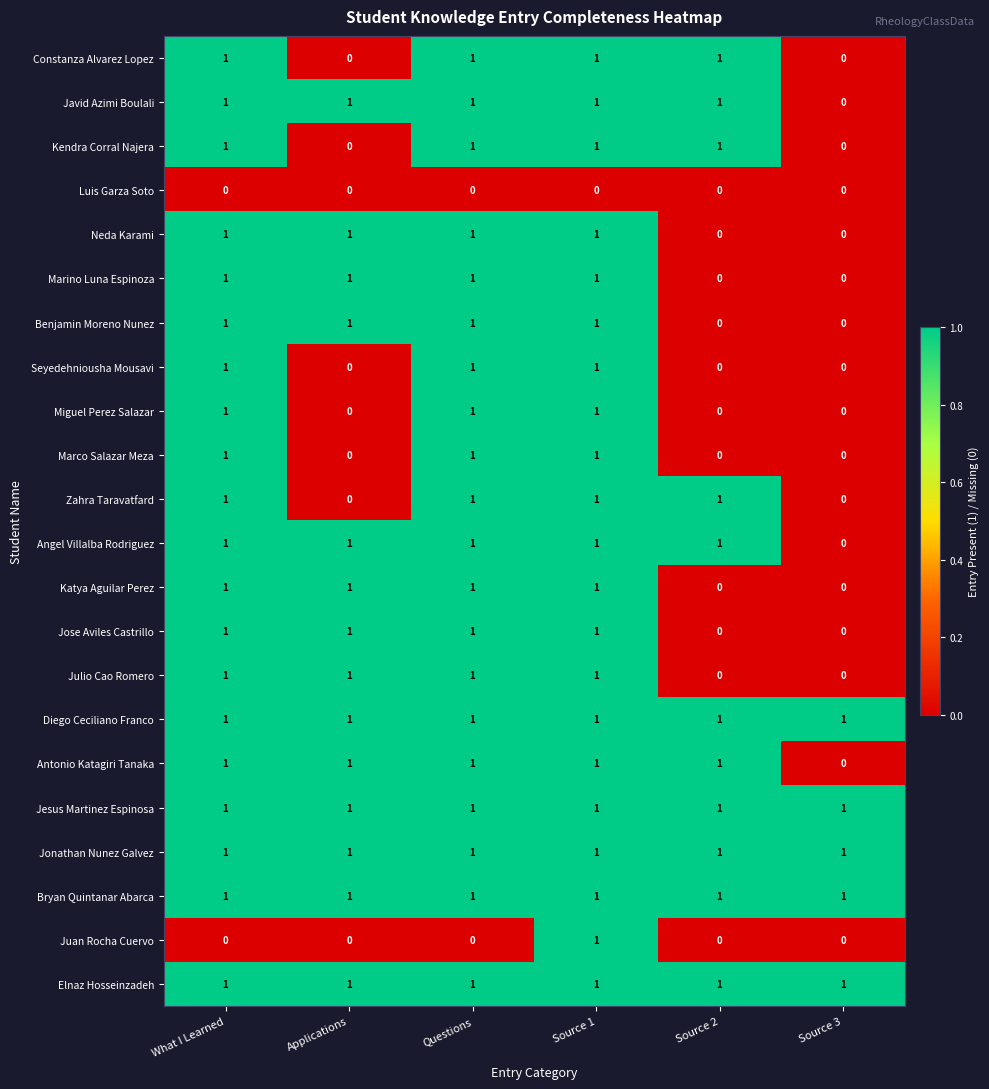

What is the maximum value shown in the chart?

1